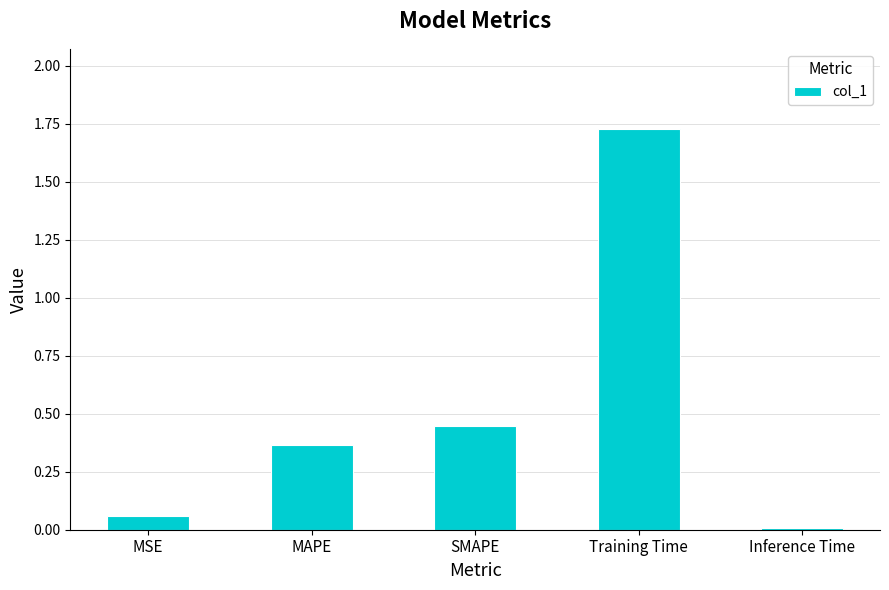

Is it true that the value at Training Time is 0.8?

False